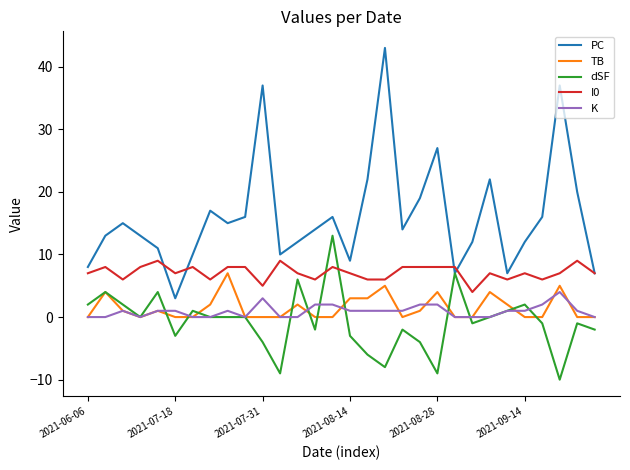

Which series has the largest range (max minus min)?

PC